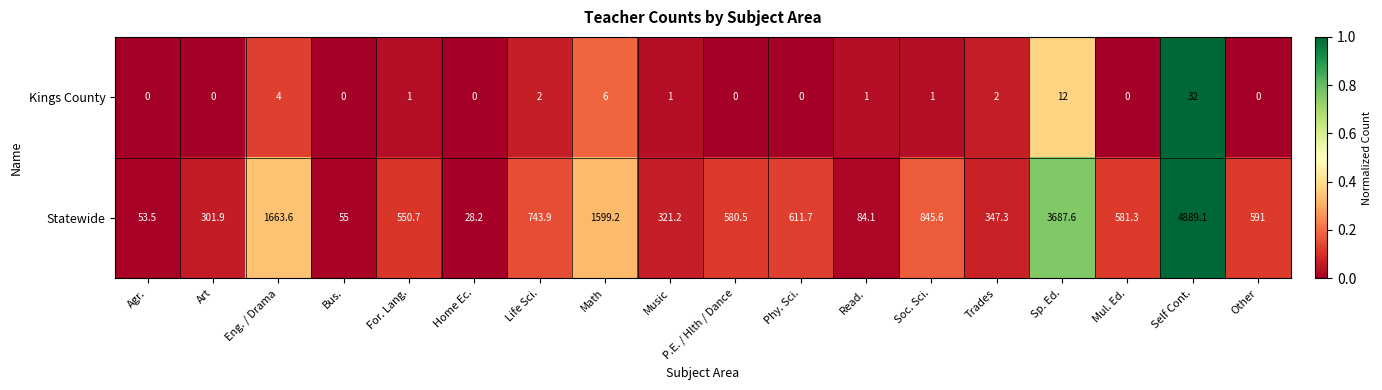

Which series has the largest total across all categories?

Statewide